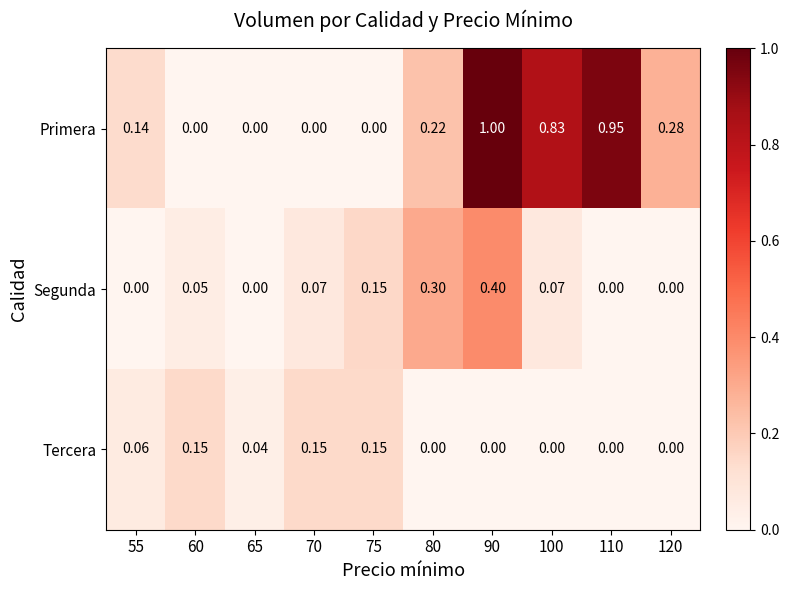

Which series has the widest spread of values?

Primera